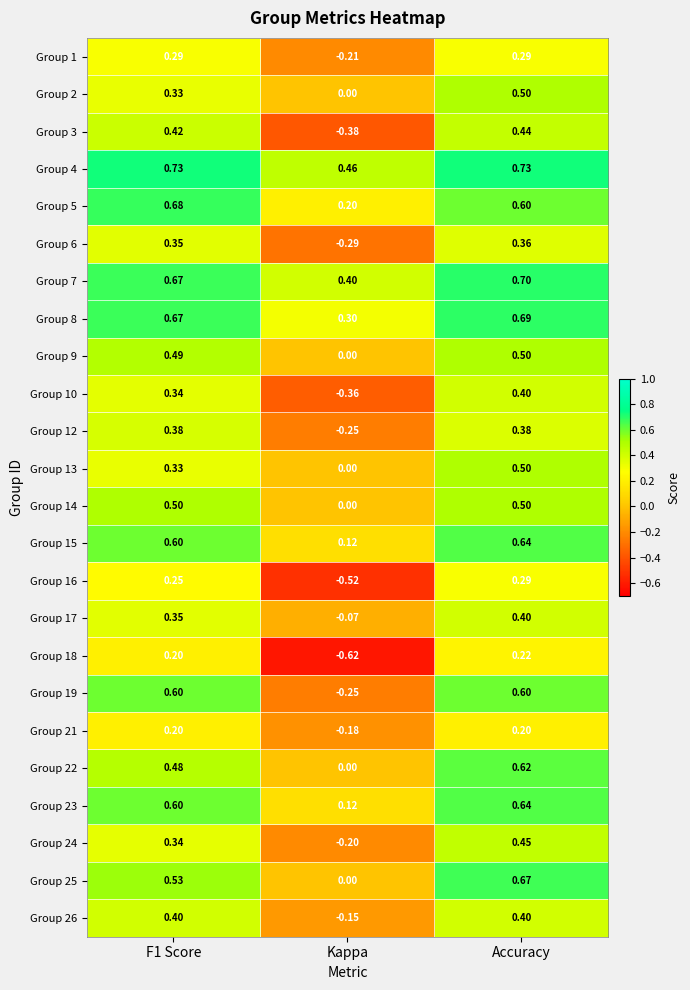

At which label is Group 21 closest to 0?

Kappa